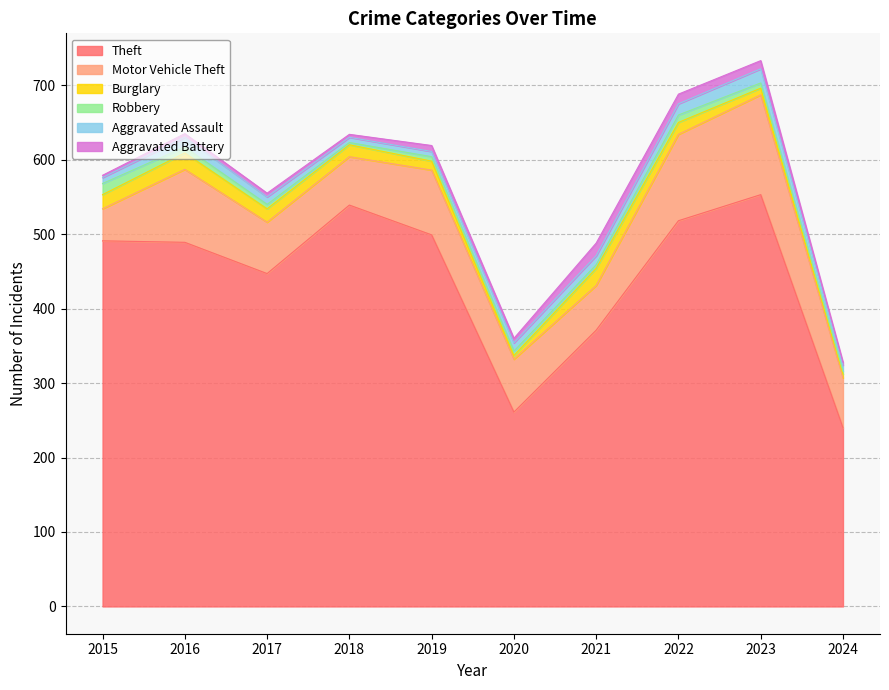

What is the minimum value for Theft?

240